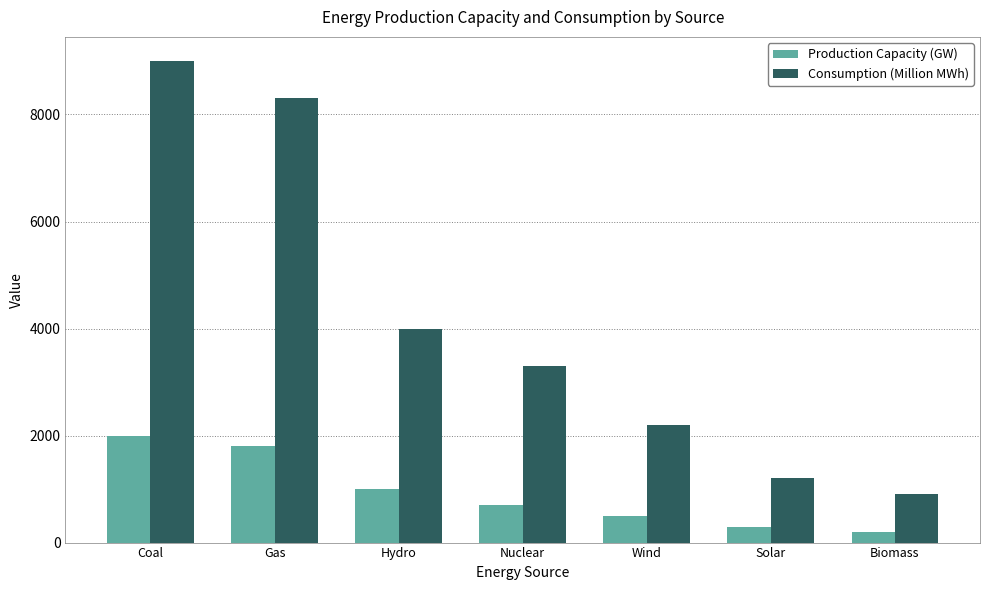

What is the greatest value displayed?

9000